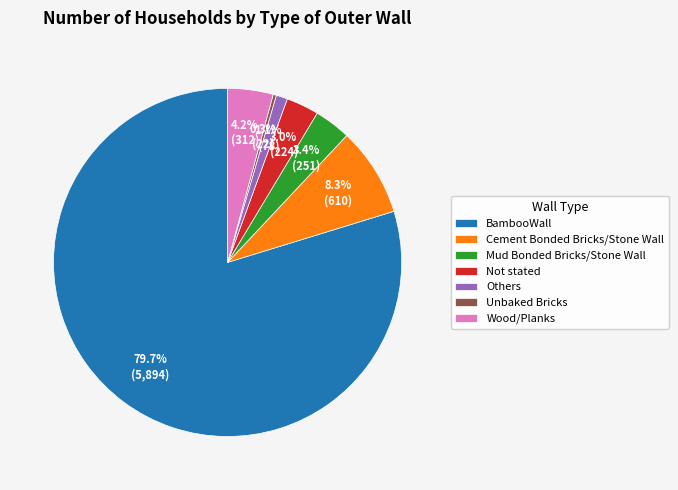

True or false: Cement Bonded Bricks/Stone Wall accounts for 8% of the total.

True